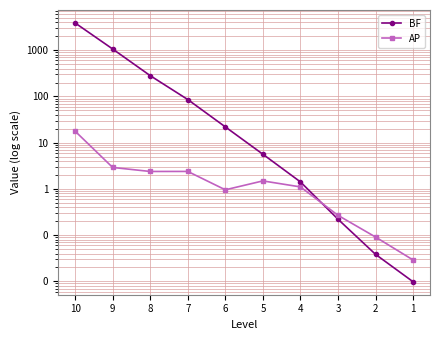

True or false: BF has a value of 0.2 at 3.

True